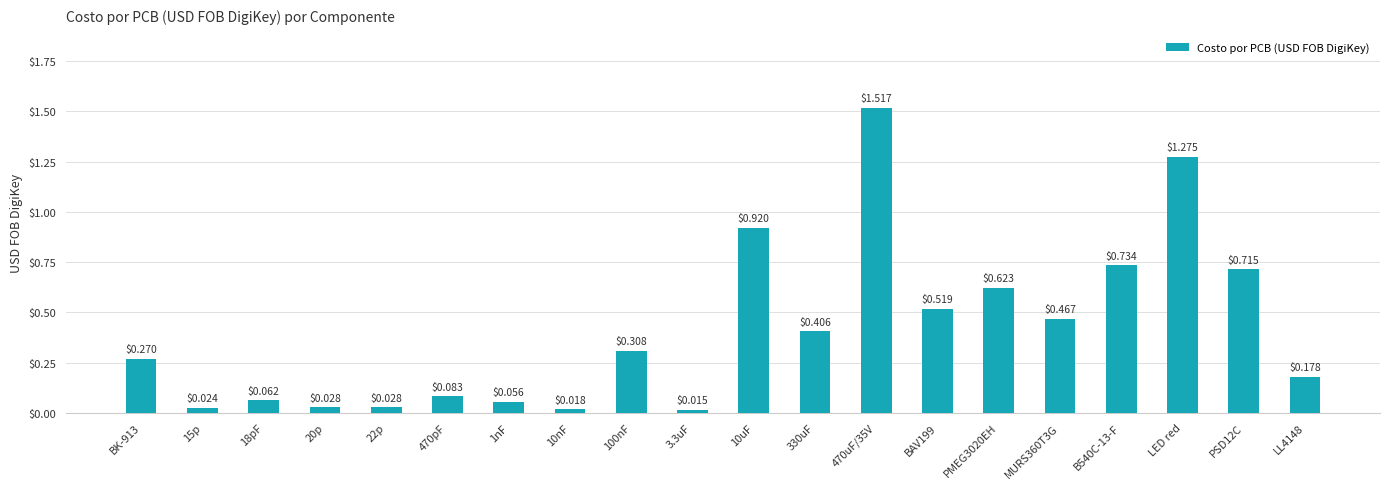

The chart shows a value of 1.4 at 10uF. True or false?

False